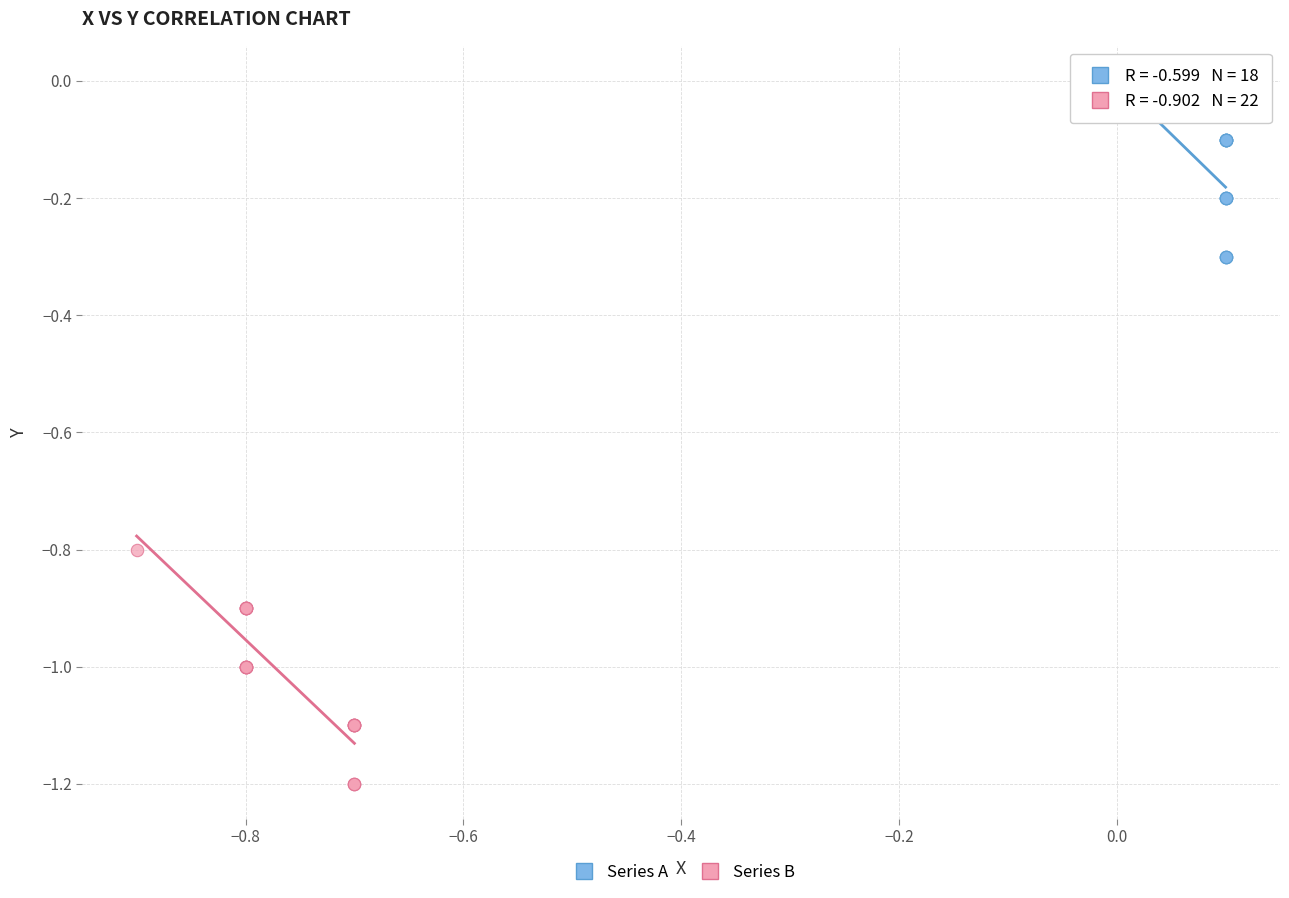

Which series reaches the maximum Y coordinate?

Series A